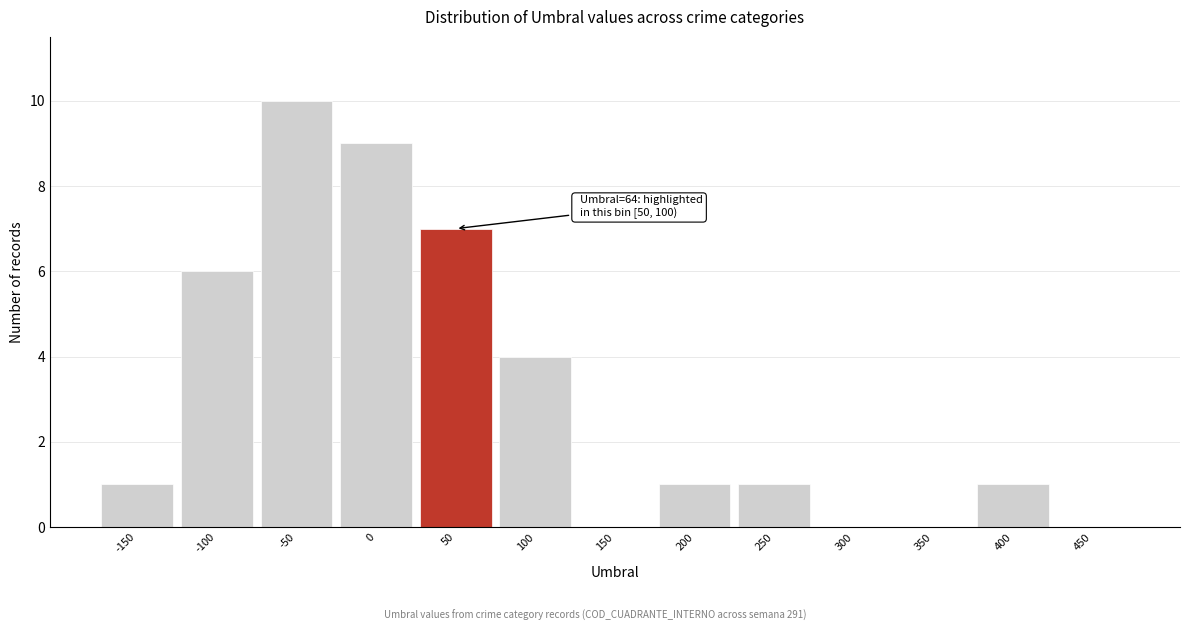

Reading right to left, list all the values displayed in this chart.

450=0	400=1	350=0	300=0	250=1	200=1	150=0	100=4	50=7	0=9	-50=10	-100=6	-150=1